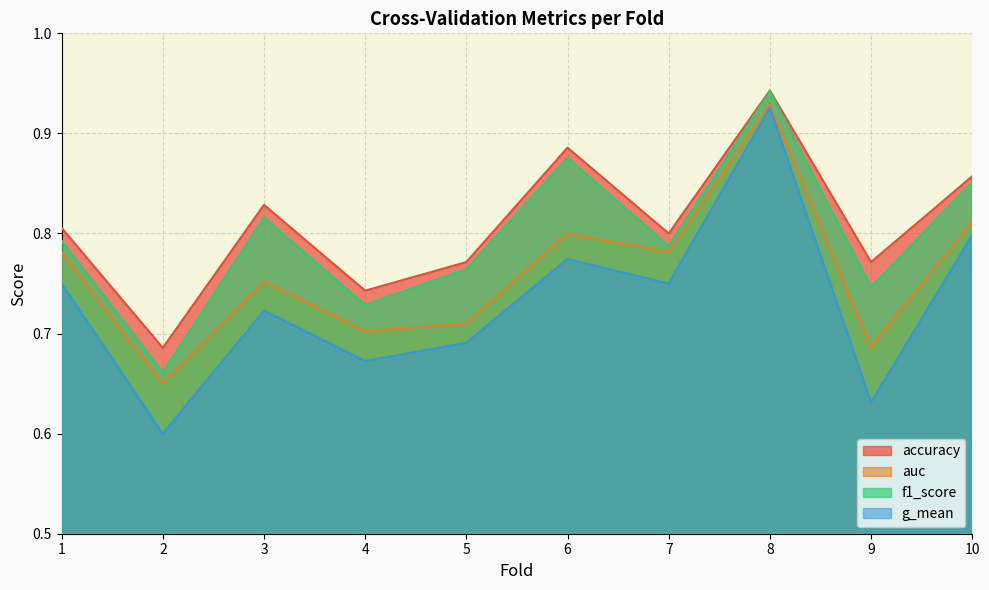

Reading left to right, transcribe all the data shown in this chart.

accuracy: 1=0.8	2=0.7	3=0.8	4=0.7	5=0.8	6=0.9	7=0.8	8=0.9	9=0.8	10=0.9
auc: 1=0.8	2=0.7	3=0.8	4=0.7	5=0.7	6=0.8	7=0.8	8=0.9	9=0.7	10=0.8
f1_score: 1=0.8	2=0.7	3=0.8	4=0.7	5=0.8	6=0.9	7=0.8	8=0.9	9=0.7	10=0.9
g_mean: 1=0.8	2=0.6	3=0.7	4=0.7	5=0.7	6=0.8	7=0.8	8=0.9	9=0.6	10=0.8